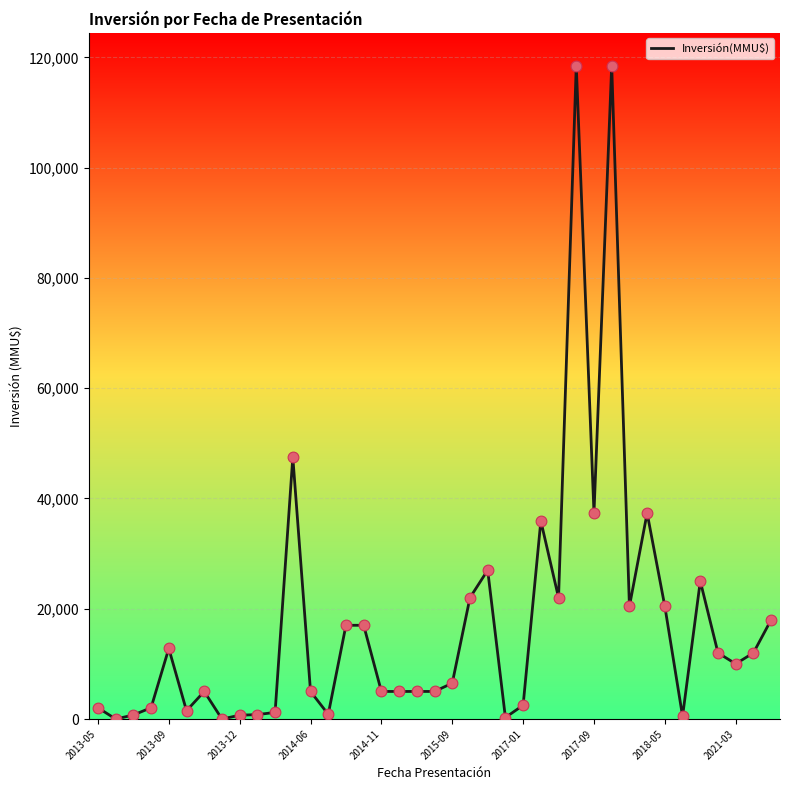

What is the difference between the maximum and minimum values?

118526